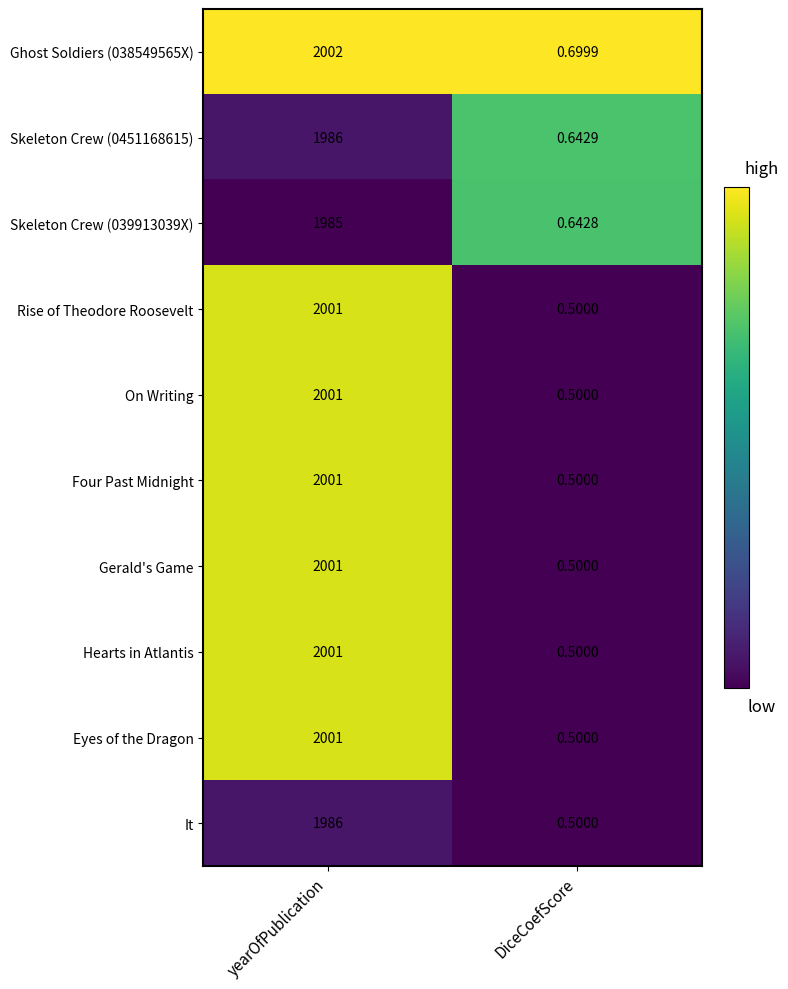

Which category has the lowest value in the Eyes of the Dragon series?

DiceCoefScore